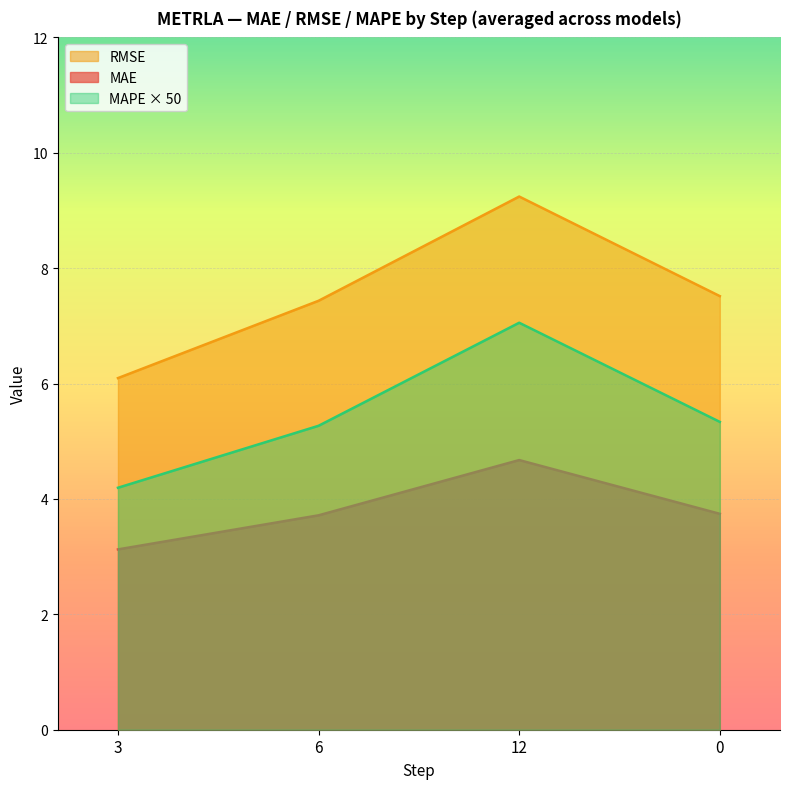

Reading left to right, transcribe all the data shown in this chart.

RMSE: 3=6.1	6=7.4	12=9.2	0=7.5
MAE: 3=3.1	6=3.7	12=4.7	0=3.7
MAPE × 50: 3=4.2	6=5.3	12=7.1	0=5.3